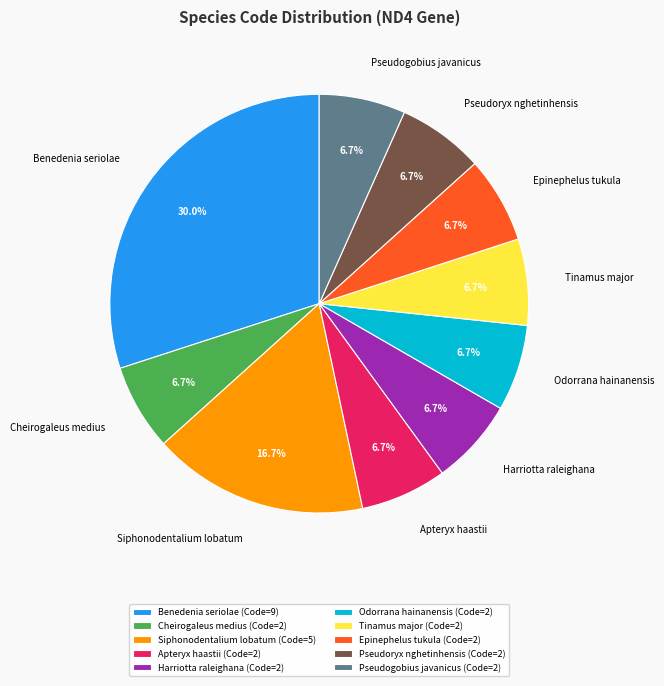

To the nearest percent, what is the combined percentage of Pseudogobius javanicus and Epinephelus tukula?

13%